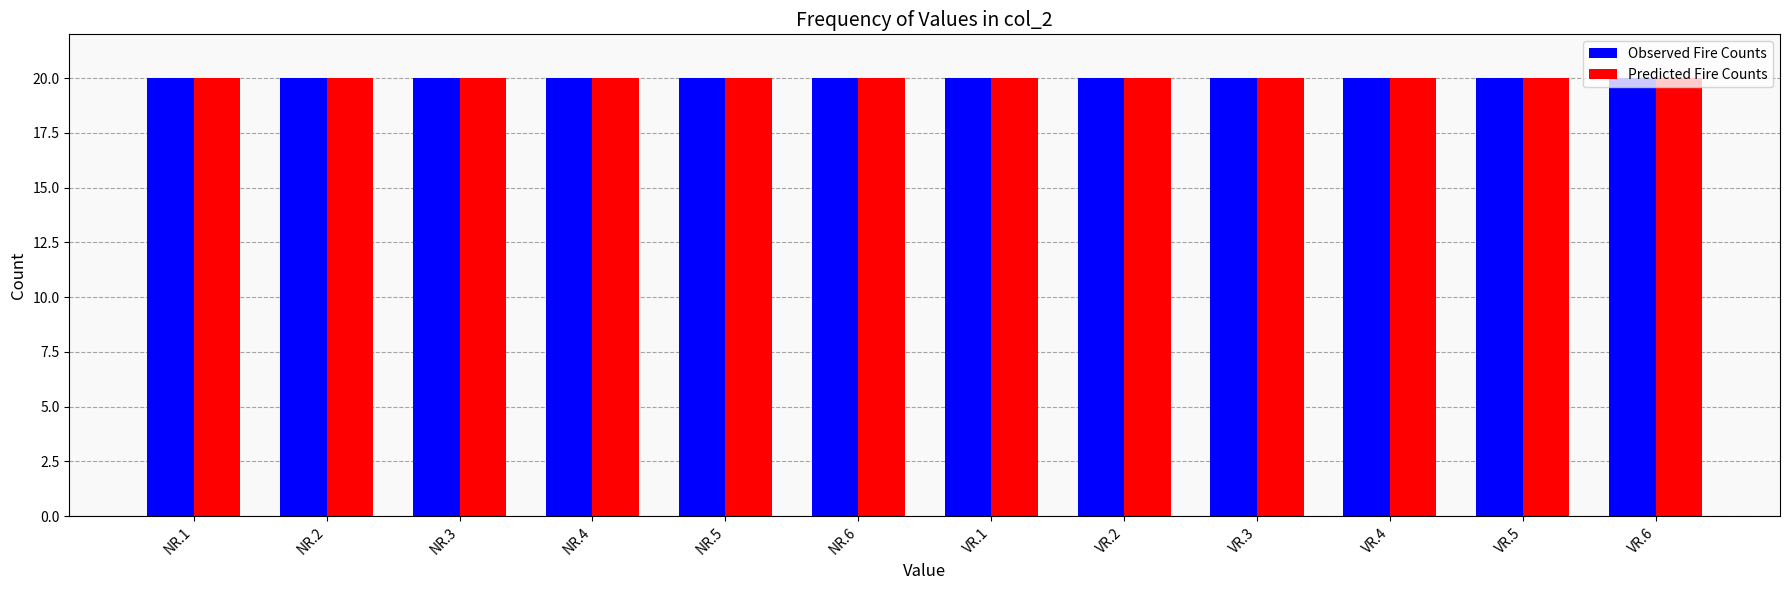

How many distinct data groups are displayed?

2